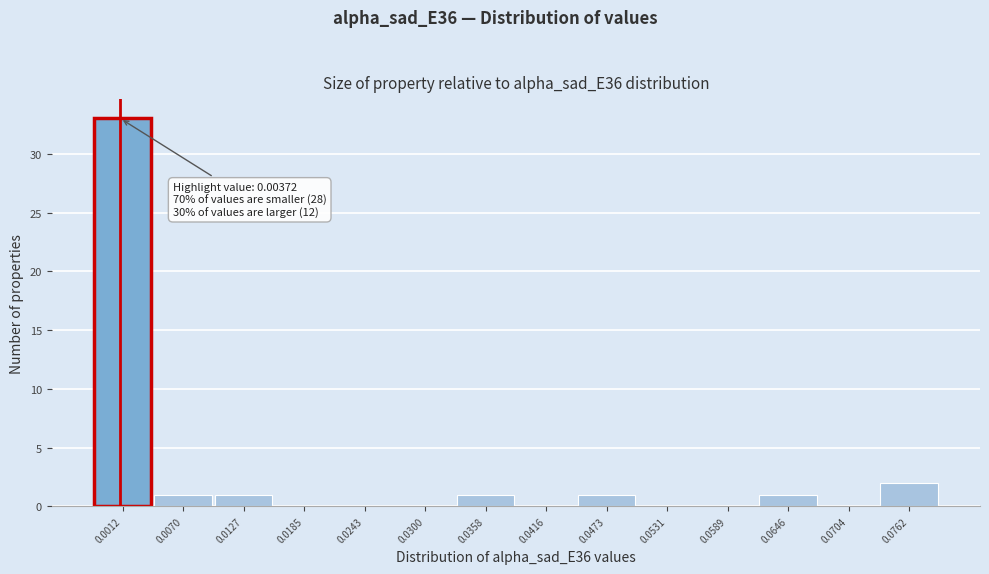

Reading right to left, what are all the values shown in this chart?

0.0762=2	0.0704=0	0.0646=1	0.0589=0	0.0531=0	0.0473=1	0.0416=0	0.0358=1	0.0300=0	0.0243=0	0.0185=0	0.0127=1	0.0070=1	0.0012=33